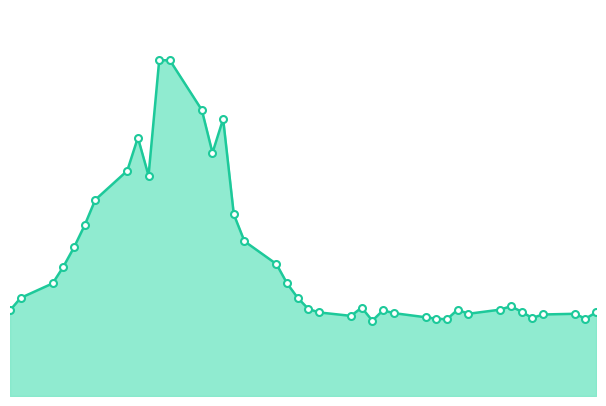

True or false: the data has more than 2 interior local peaks.

True